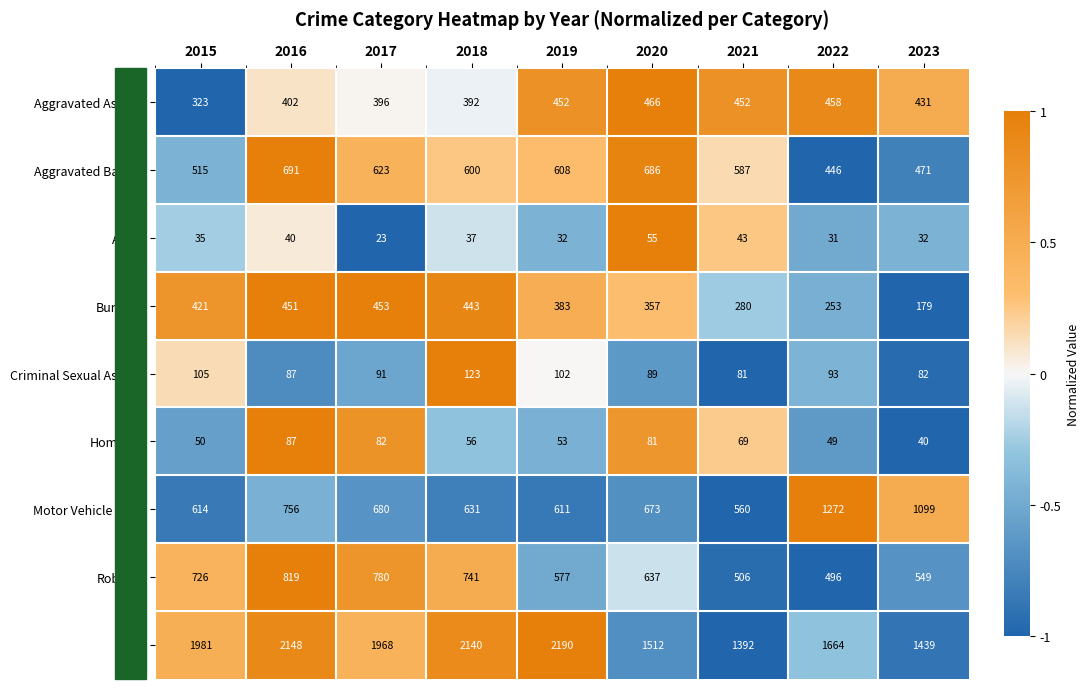

What is the average value of the Theft series?

1826